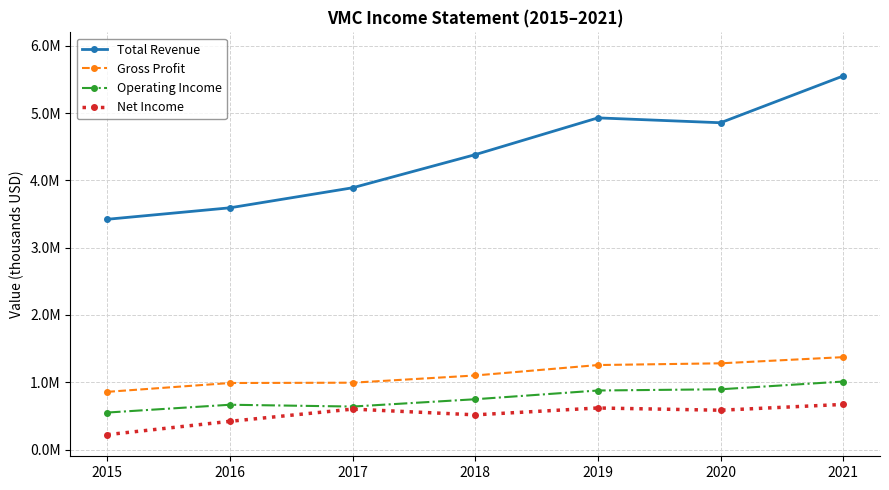

Reading left to right, list all the values displayed in this chart.

Total Revenue: 3422200	3592700	3890300	4382900	4929100	4856800	5552200
Gross Profit: 857500	988900	993500	1100900	1255900	1281500	1373400
Operating Income: 549800	665900	639000	747700	877500	895700	1010800
Net Income: 221200	419500	601200	515800	617700	584500	670800